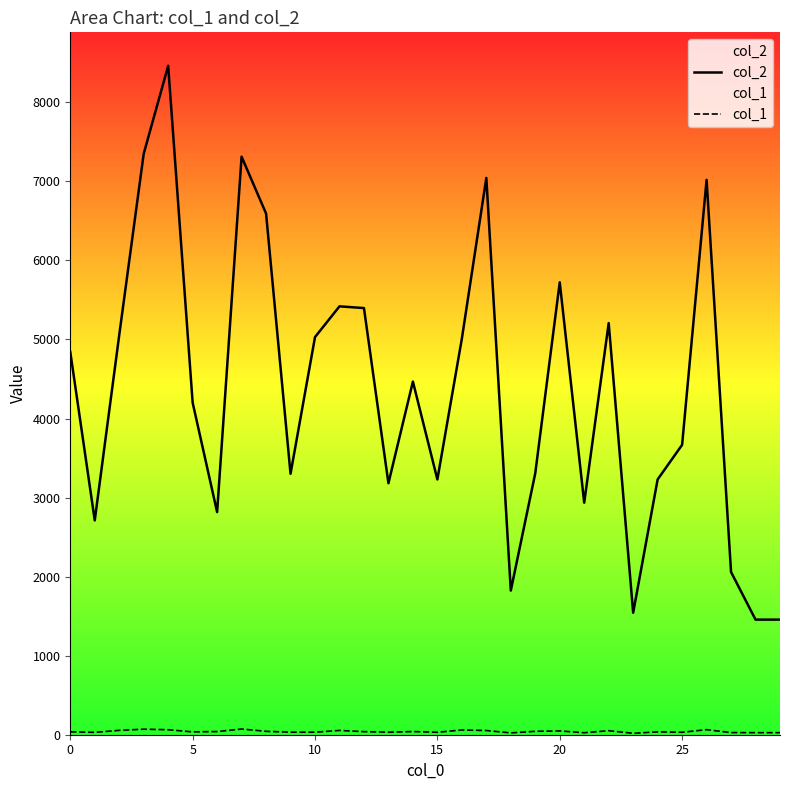

Which series has the widest spread of values?

col_2